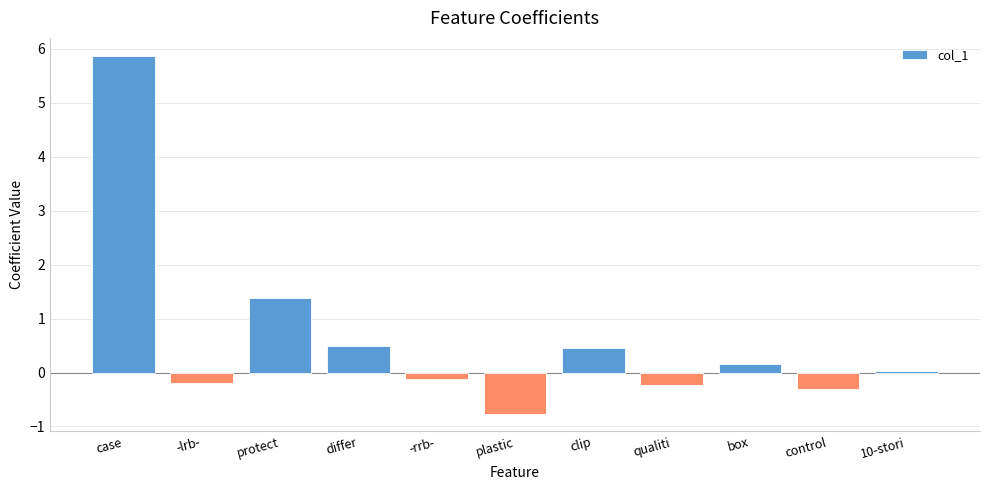

Is it true that the value at case is 8.4?

False